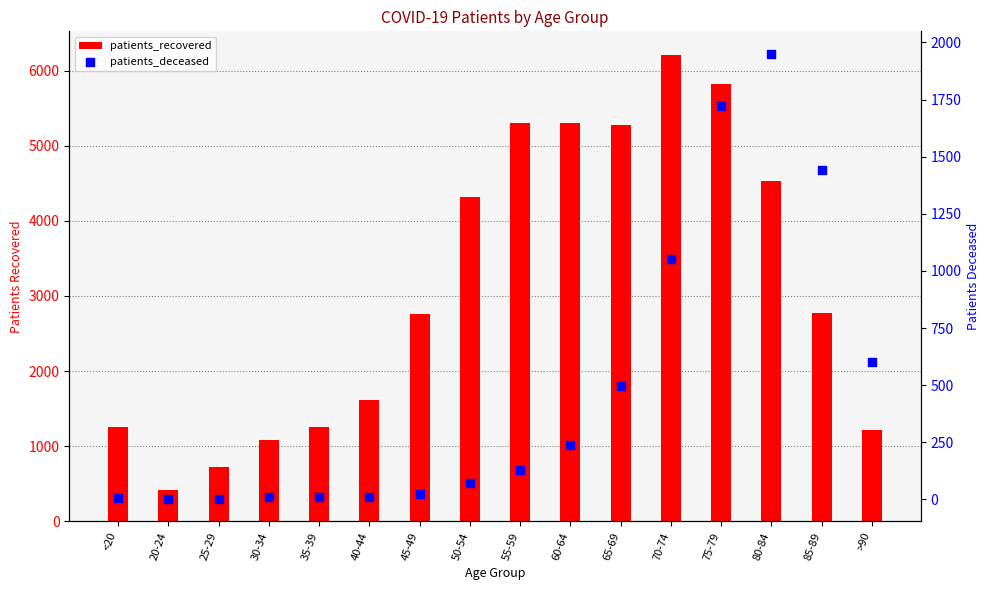

Which series contains the lowest Y value?

patients_deceased